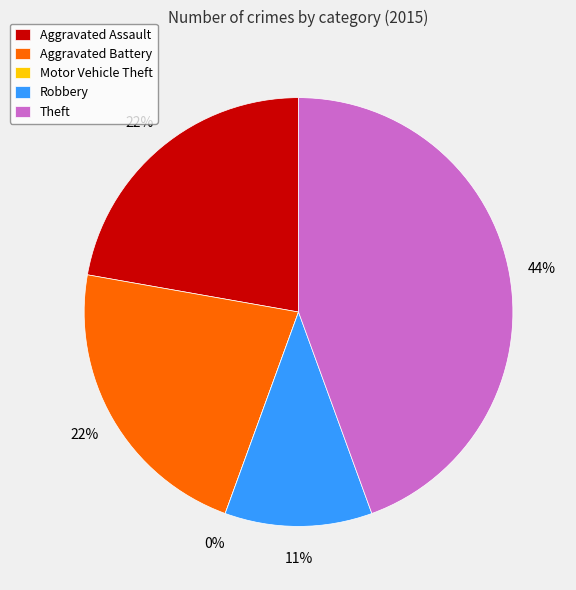

Rank the categories by value from highest to lowest.

Theft, Aggravated Assault, Aggravated Battery, Robbery, Motor Vehicle Theft